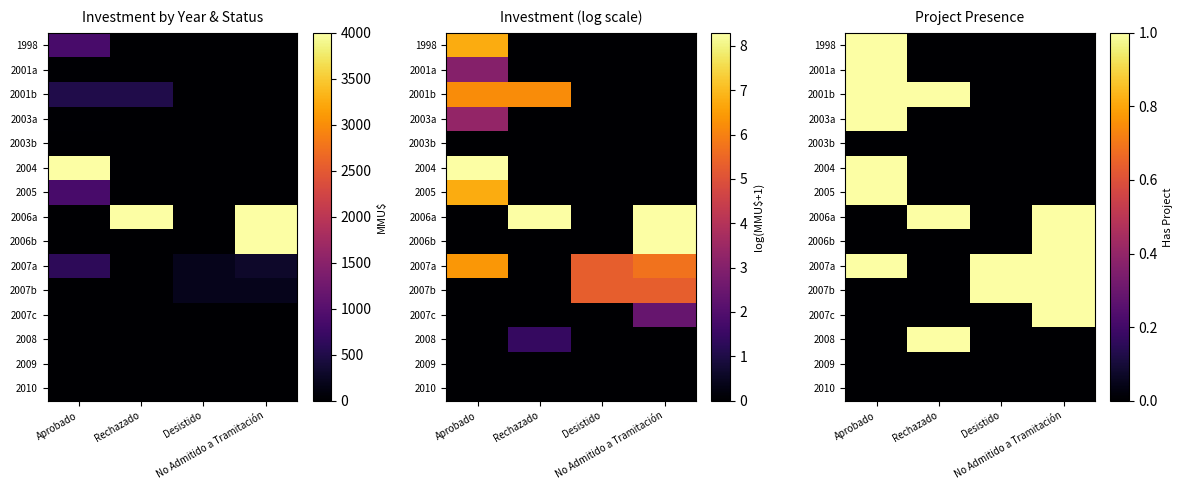

What is the difference between the highest and lowest values at No Admitido a Tramitación?

1